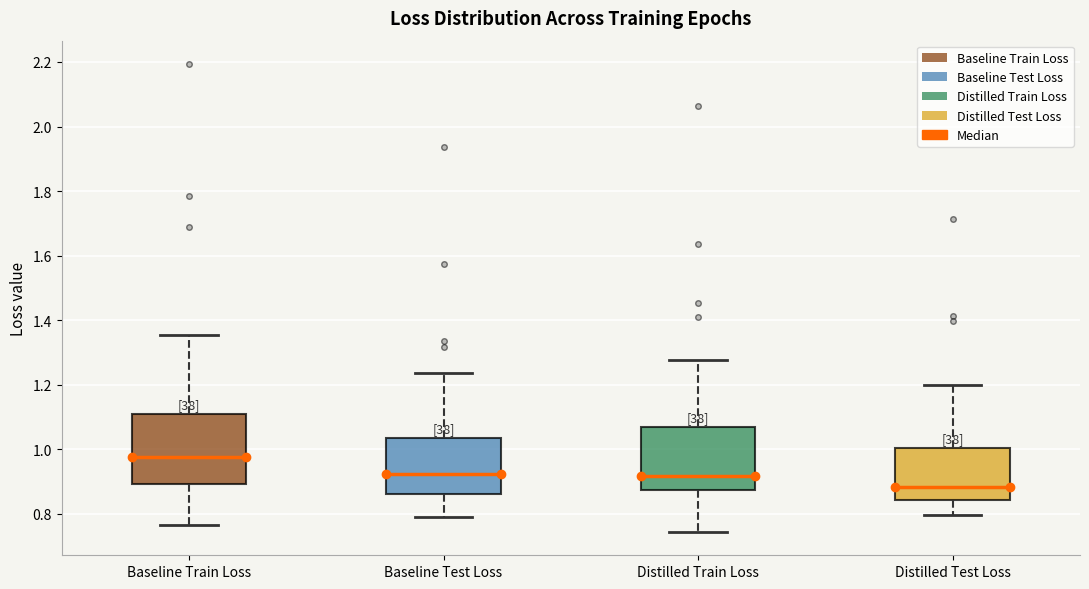

Which box has the lowest median line?

Distilled Test Loss